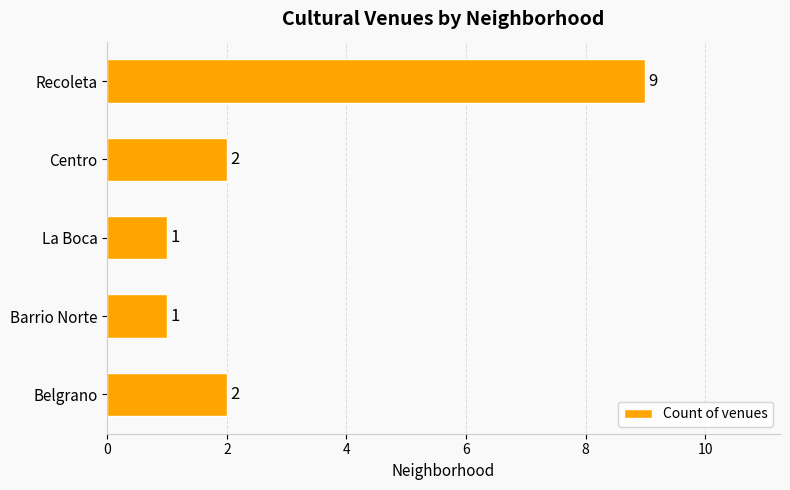

What is the change in value from Centro to Recoleta?

+7